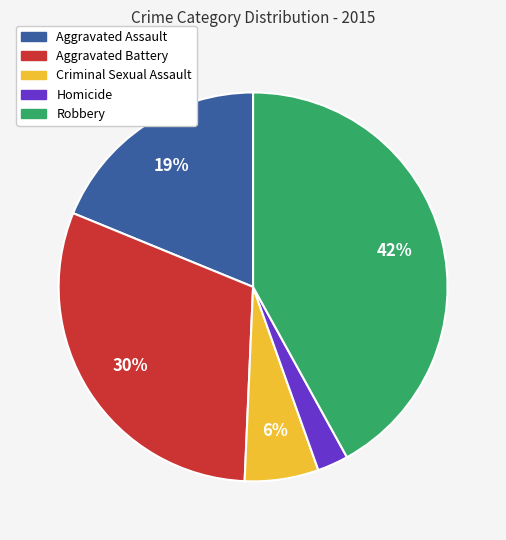

To the nearest percent, what percentage of the pie is Aggravated Battery?

30%